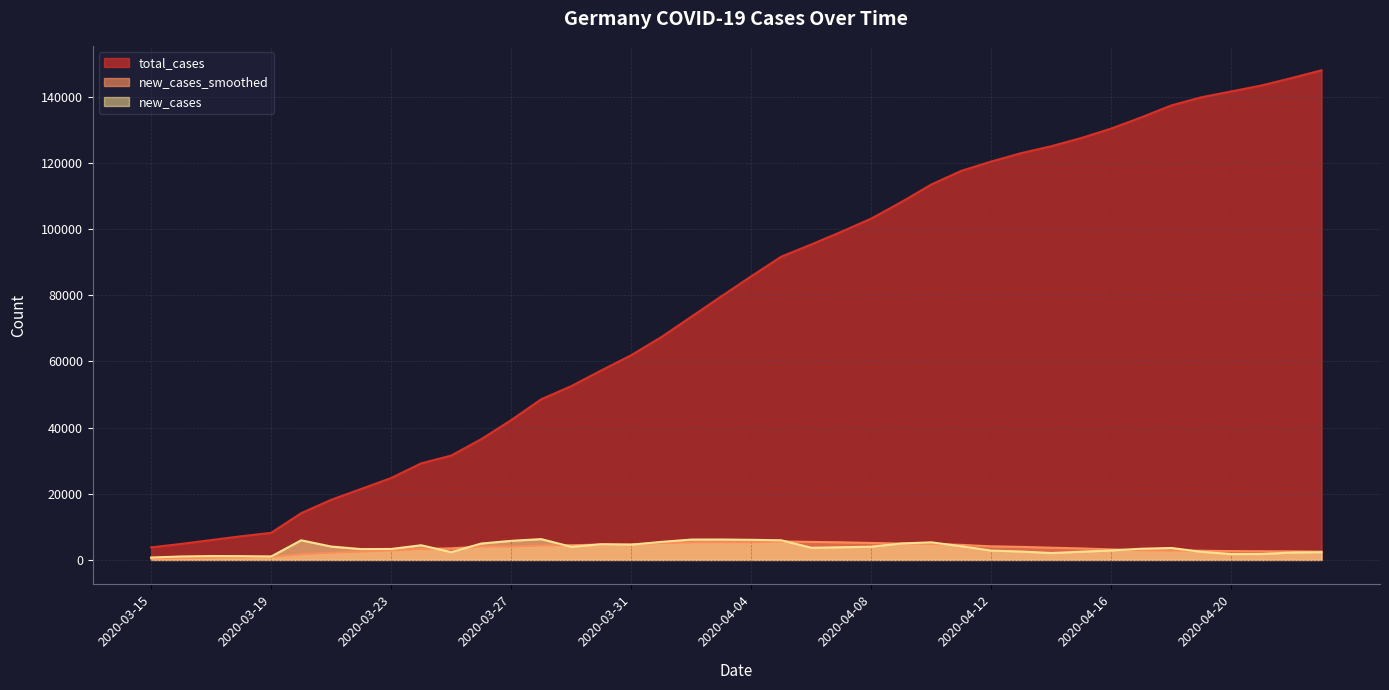

How many interior local peaks does the new_cases_smoothed series have?

3